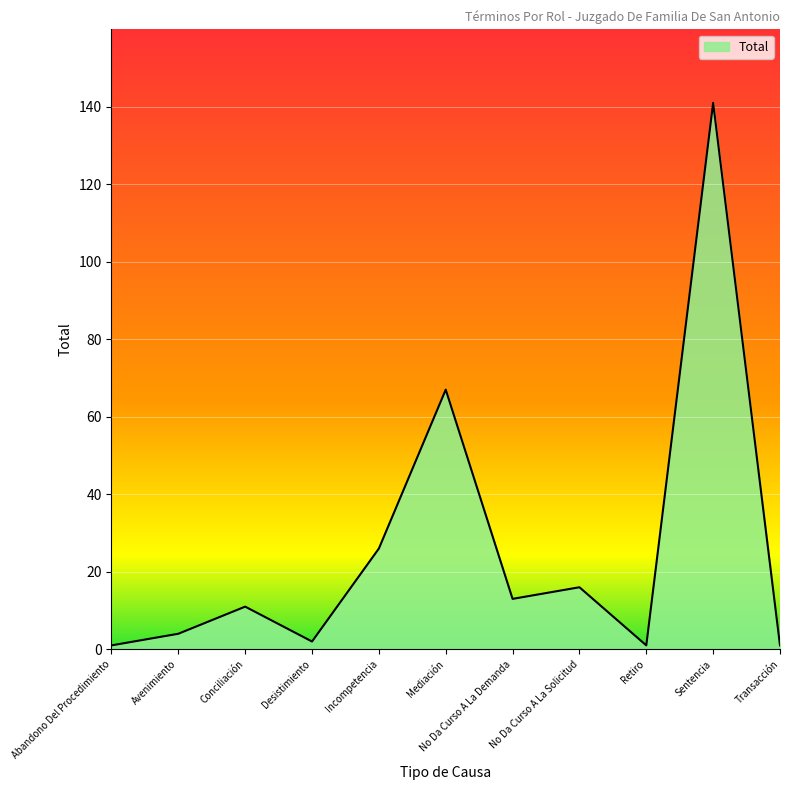

What is the average value?

26